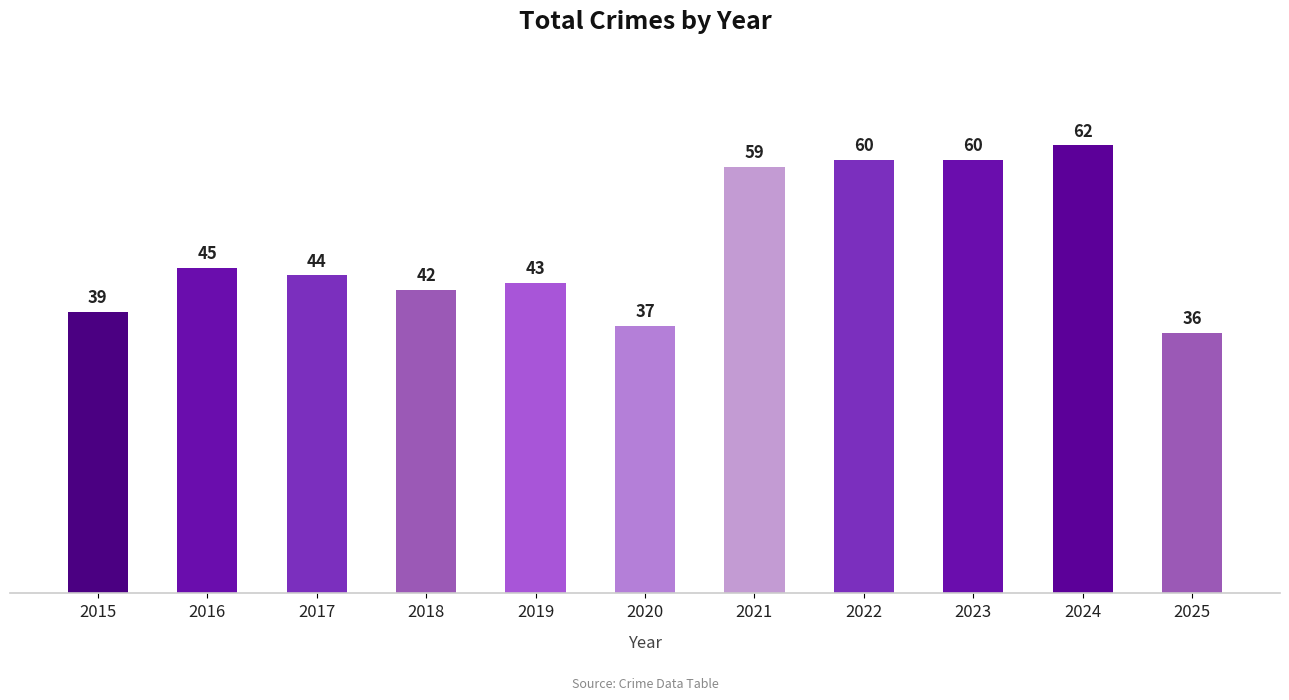

How many values are below 44?

5